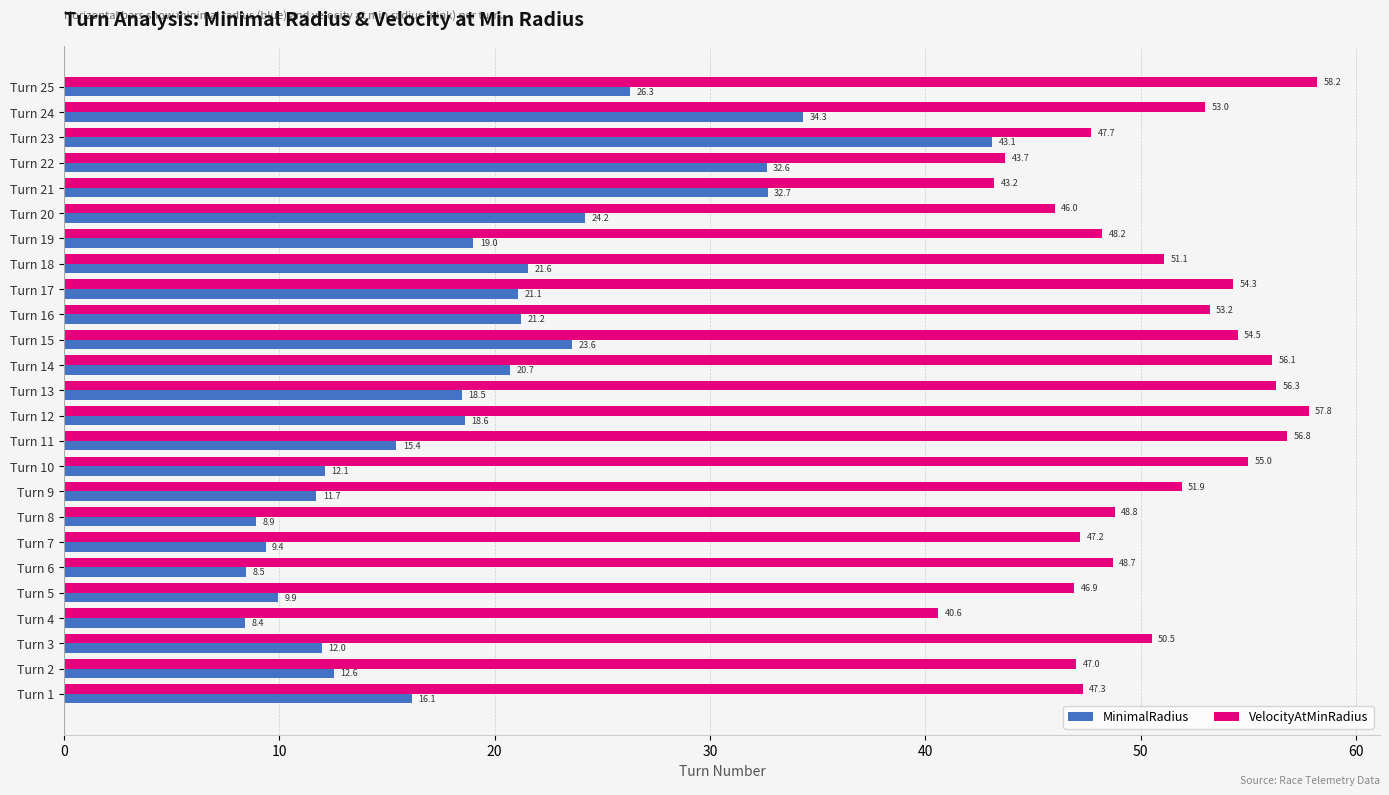

Rank the series by their maximum value, from highest to lowest.

VelocityAtMinRadius, MinimalRadius